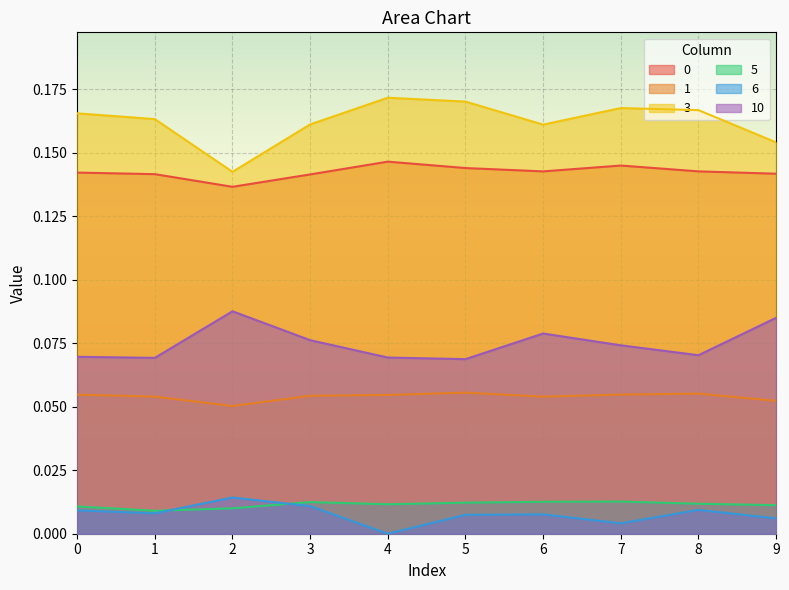

True or false: 3 and 10 cross at least once.

False